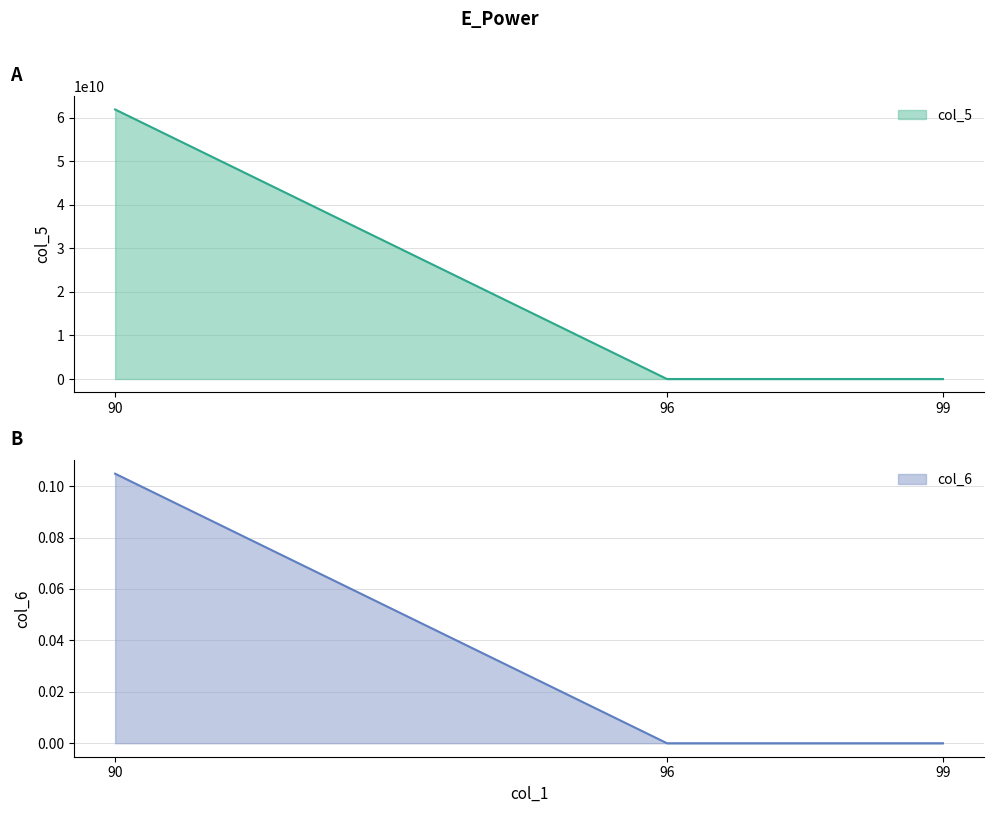

Is it true that col_5 equals 20736.0 at 96?

True